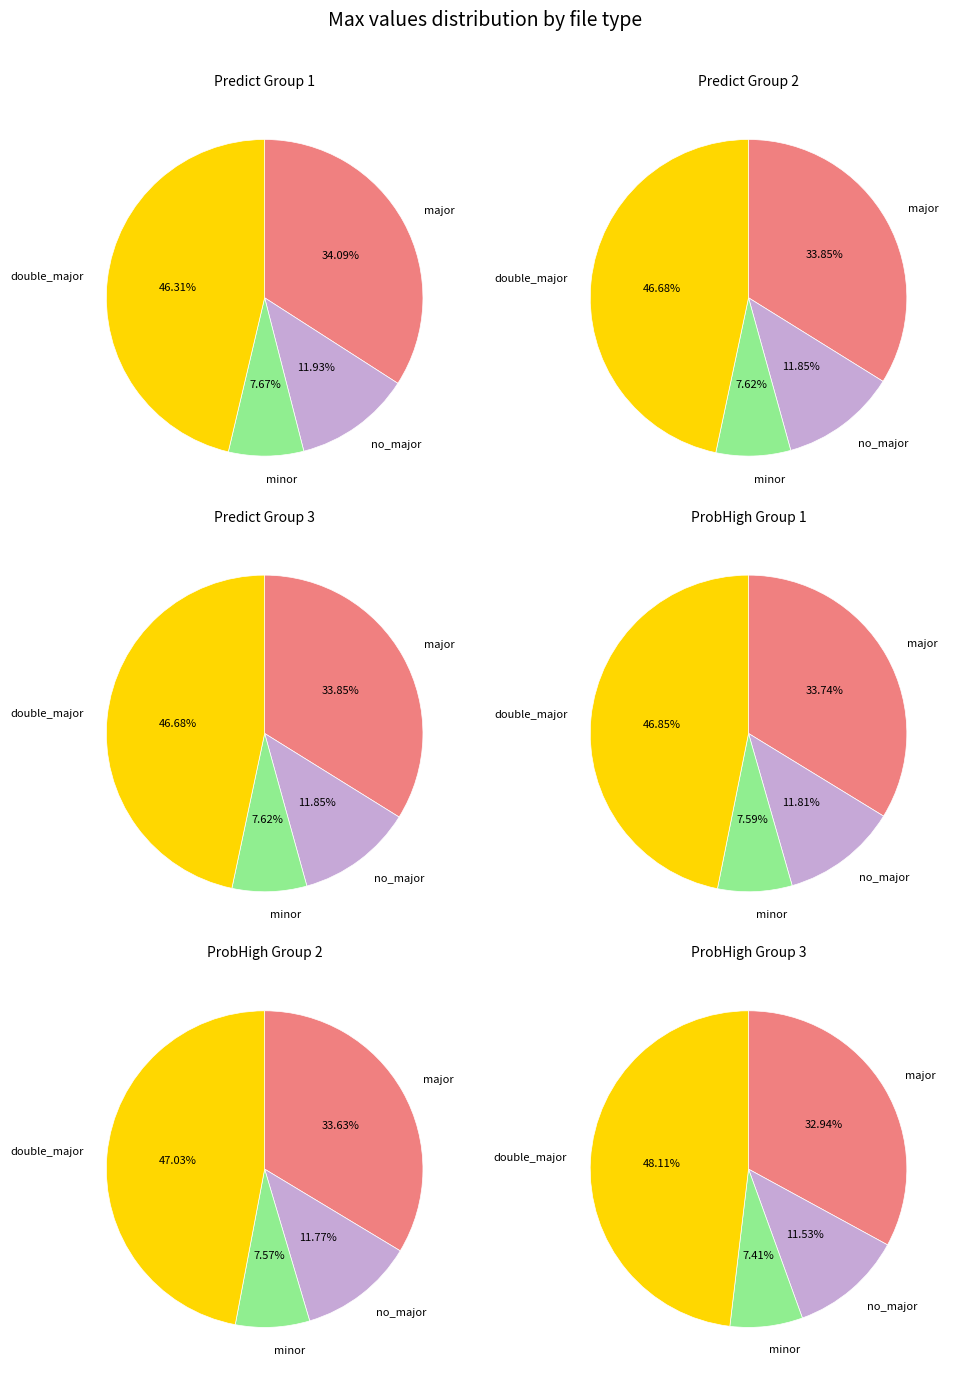

Is it true that 16 is 1% of the pie?

False